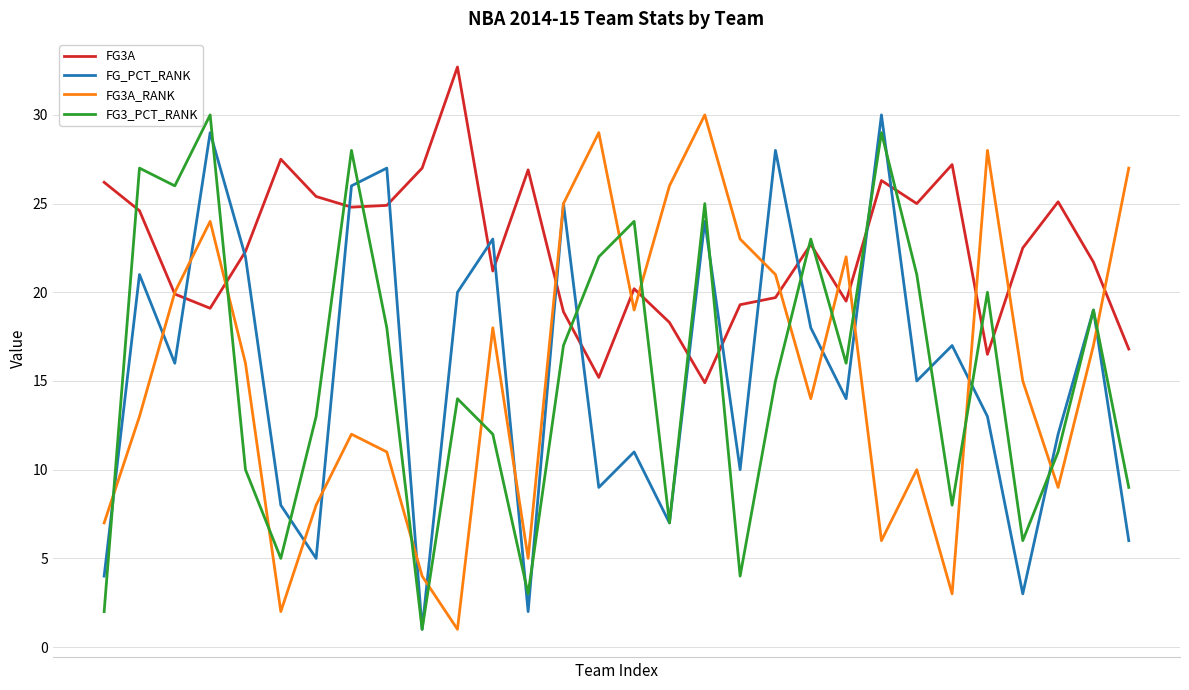

What is the difference between the maximum and minimum values in the FG_PCT_RANK series?

29.0